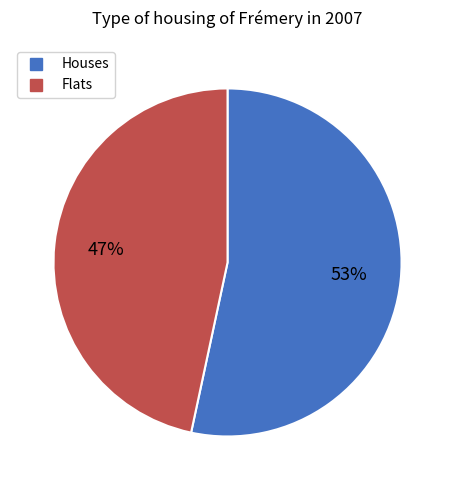

To the nearest percent, what is the average slice percentage?

50%